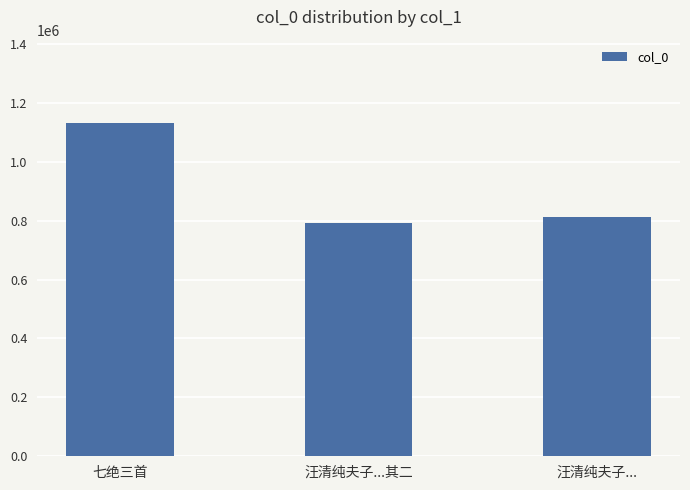

Read the value at 汪清纯夫子..., to the nearest 10.

811140